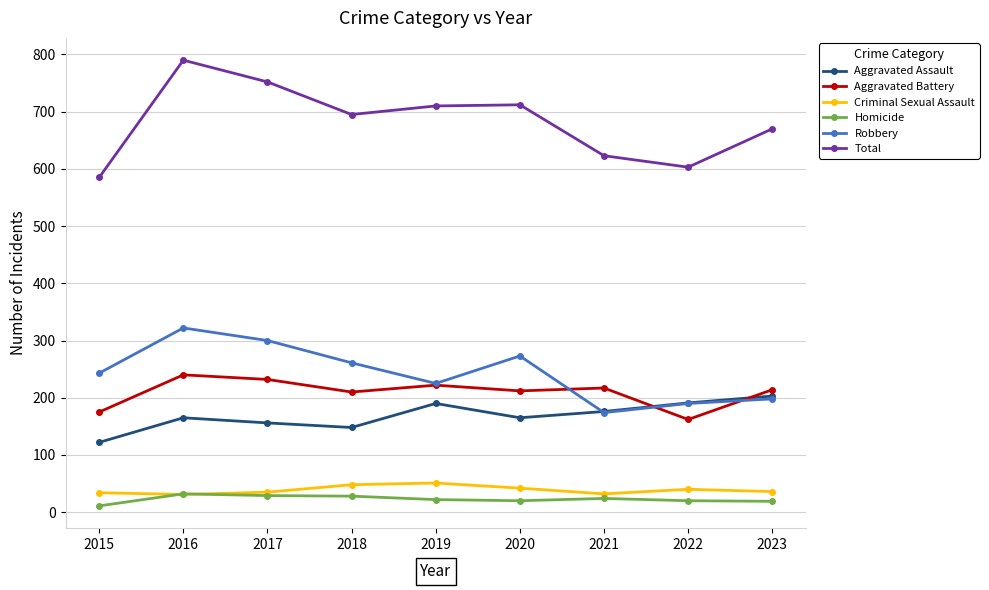

What is the minimum value for Robbery?

174